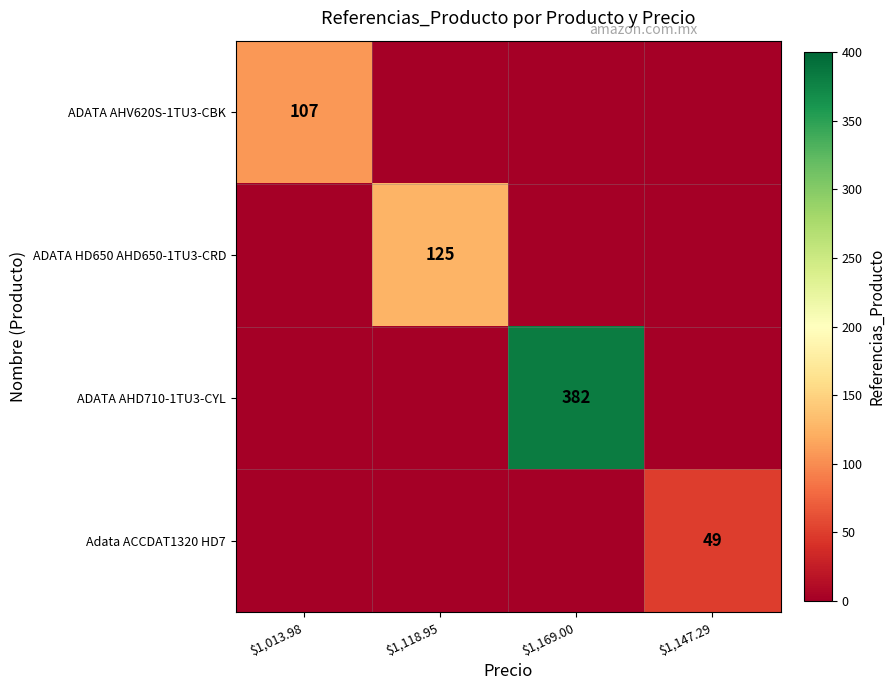

True or false: Adata ACCDAT1320 HD7 has a value of 34 at $1,147.29.

False